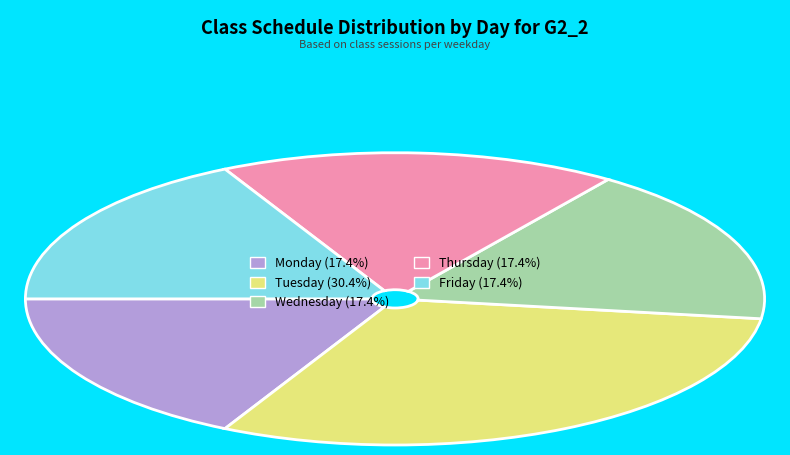

What is the ratio of the value at Friday to the value at Thursday?

1.0